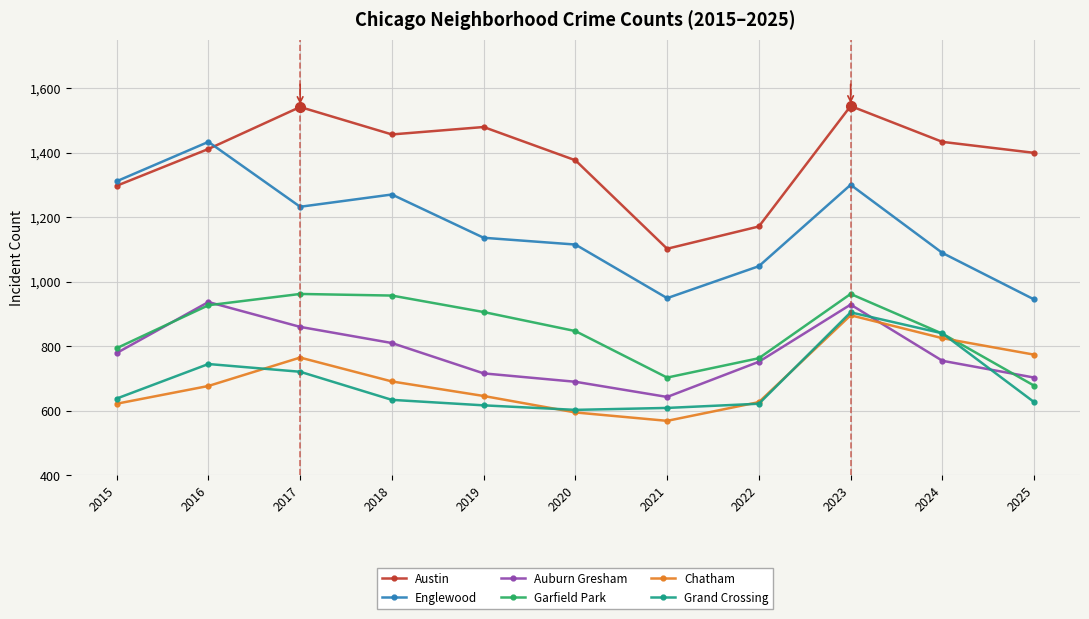

What is the spread (max minus min) of values at 2020?

781